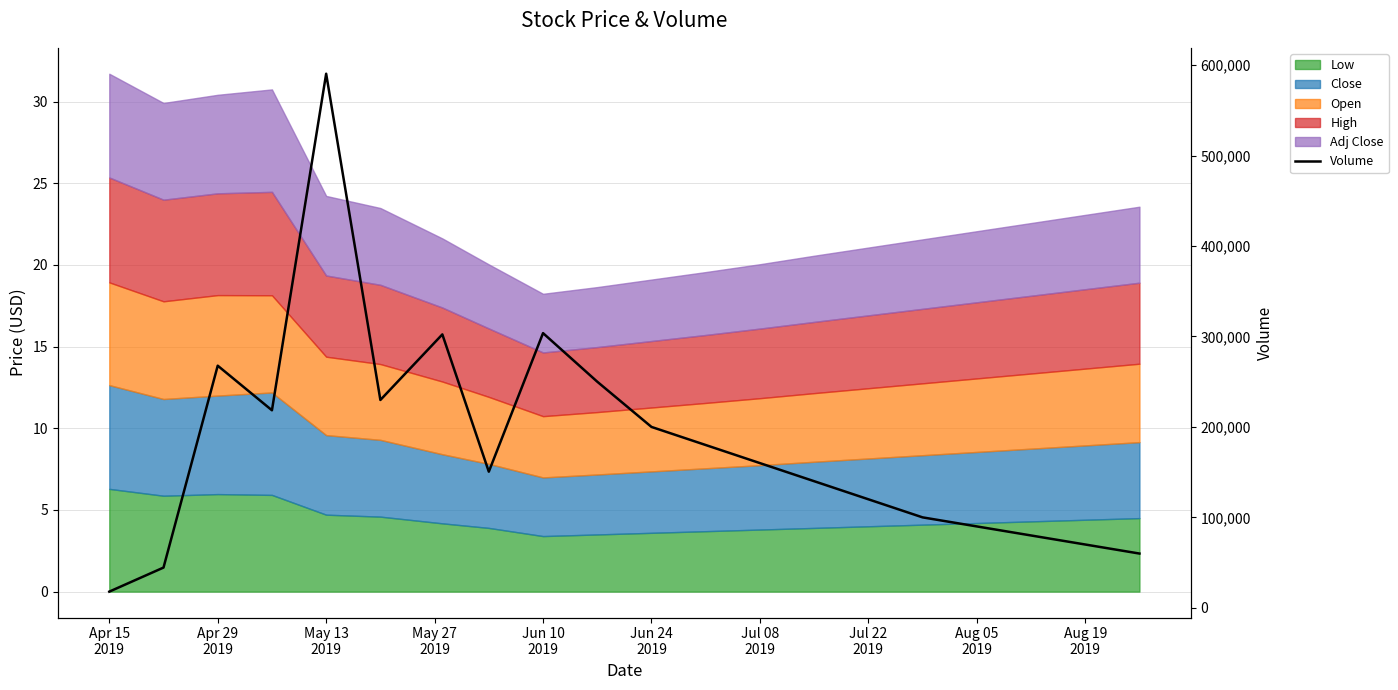

What is the smallest value displayed?

17900